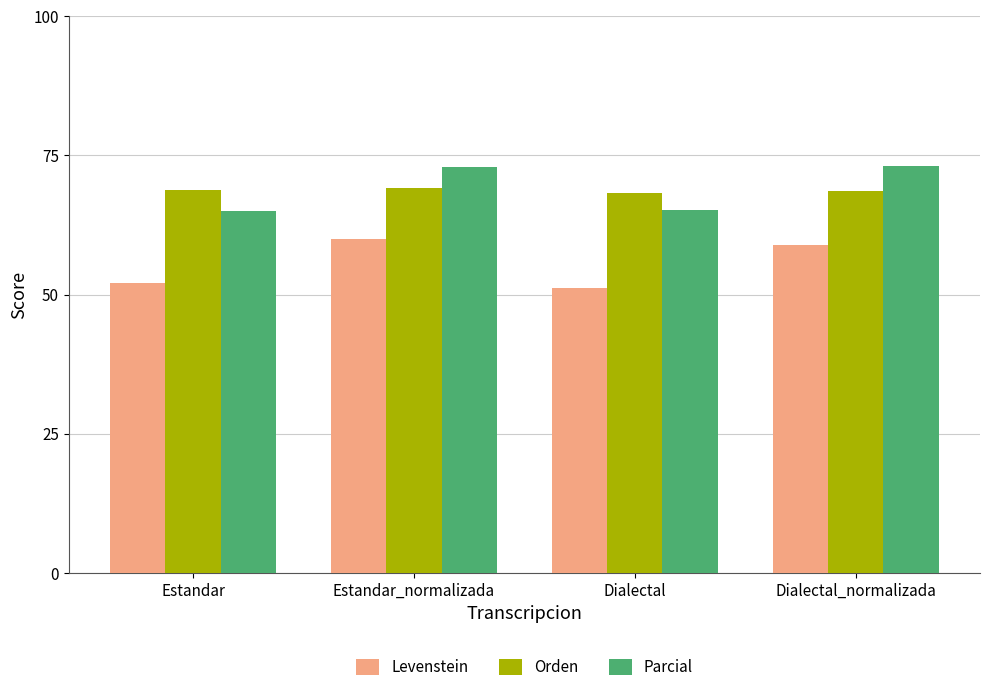

The value of Orden at Estandar_normalizada is 69.2. True or false?

True